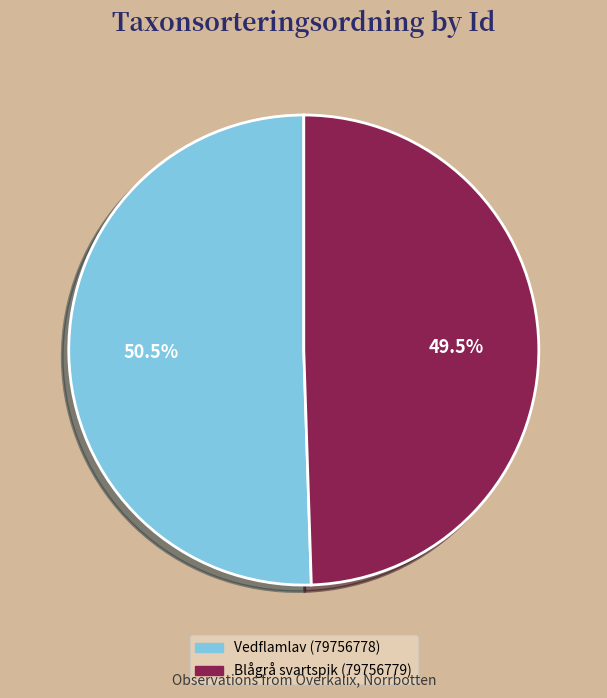

To the nearest percent, what is the average slice percentage?

50%